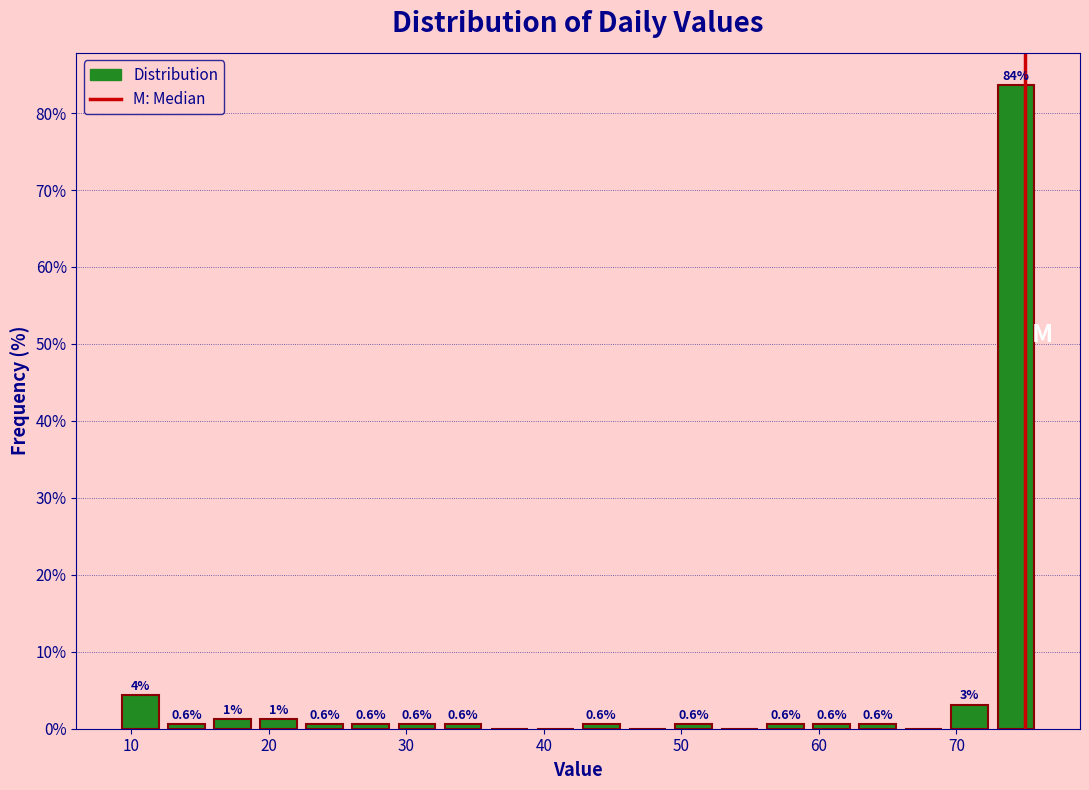

Around what value on the x-axis is the tallest bar? Give the approximate position of its centre, as read against the axis.

74